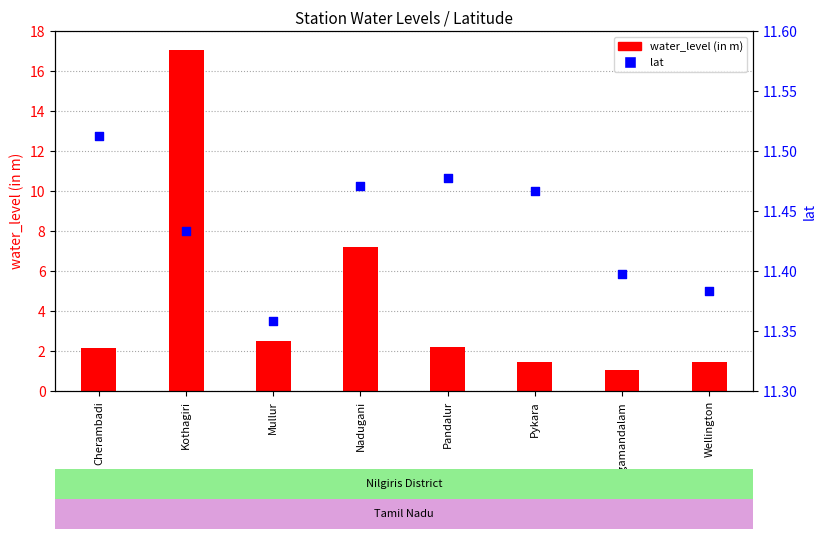

At which category is the sum across all series the highest?

Kothagiri